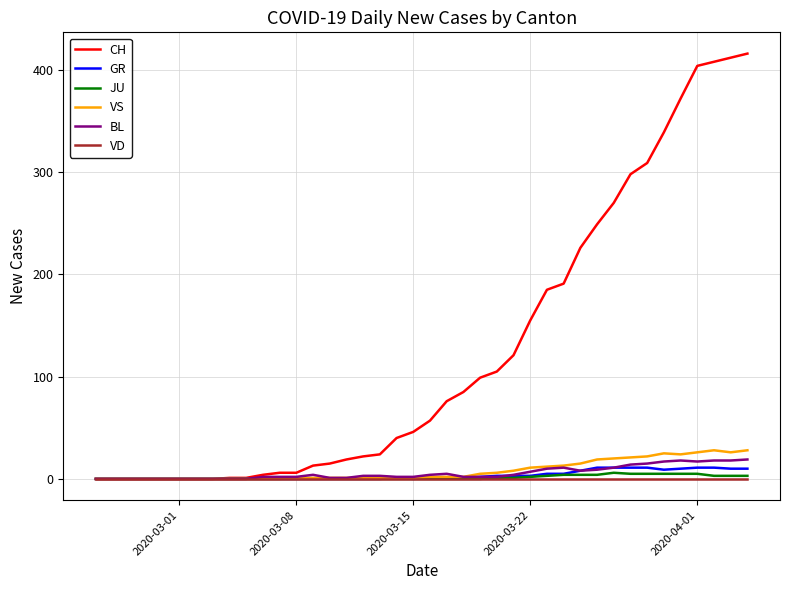

Which series has the largest total across all categories?

CH